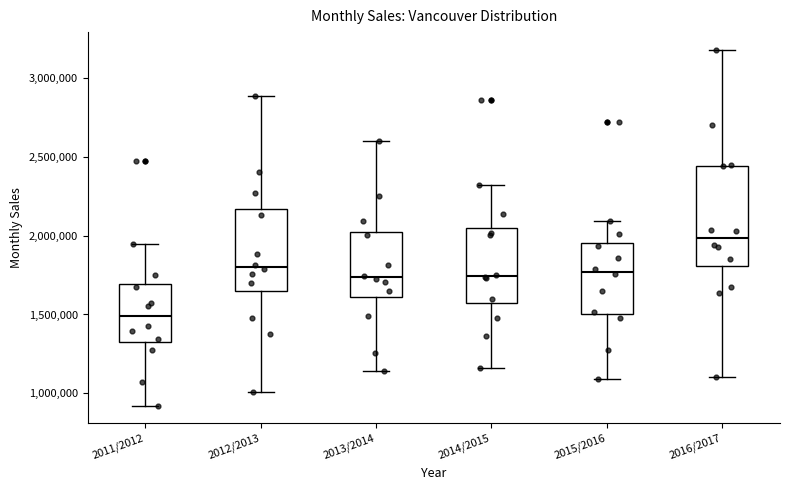

Which box is the tallest, from its lower edge to its upper edge?

2016/2017